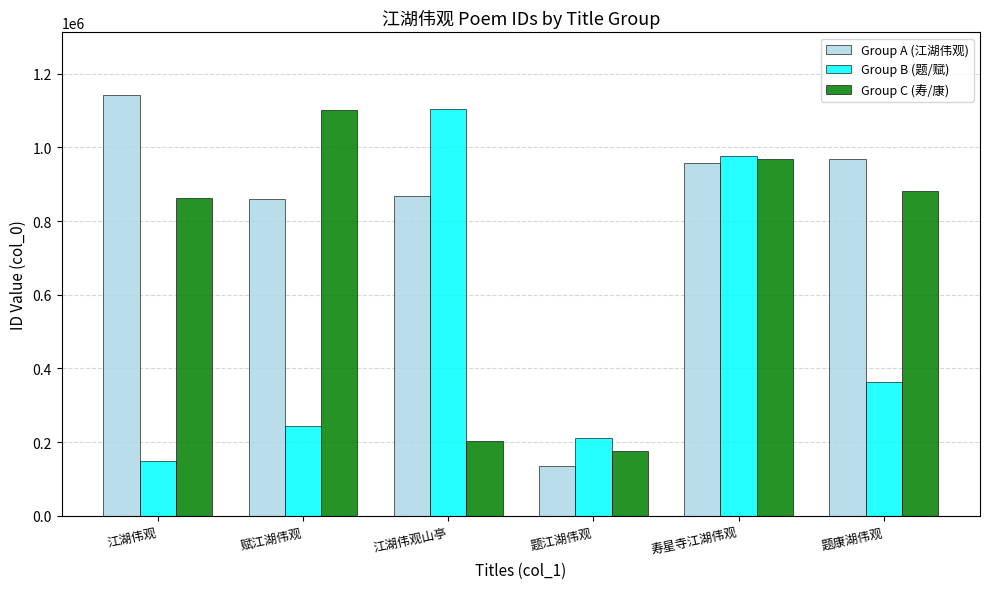

Reading right to left, transcribe all the data shown in this chart.

Group A (江湖伟观): 题康湖伟观=967605	寿星寺江湖伟观=957526	题江湖伟观=135646	江湖伟观山亭=868164	赋江湖伟观=860568	江湖伟观=1141054
Group B (题/赋): 题康湖伟观=363557	寿星寺江湖伟观=977883	题江湖伟观=210451	江湖伟观山亭=1102961	赋江湖伟观=242779	江湖伟观=148204
Group C (寿/康): 题康湖伟观=880963	寿星寺江湖伟观=969415	题江湖伟观=176836	江湖伟观山亭=202594	赋江湖伟观=1101699	江湖伟观=862344